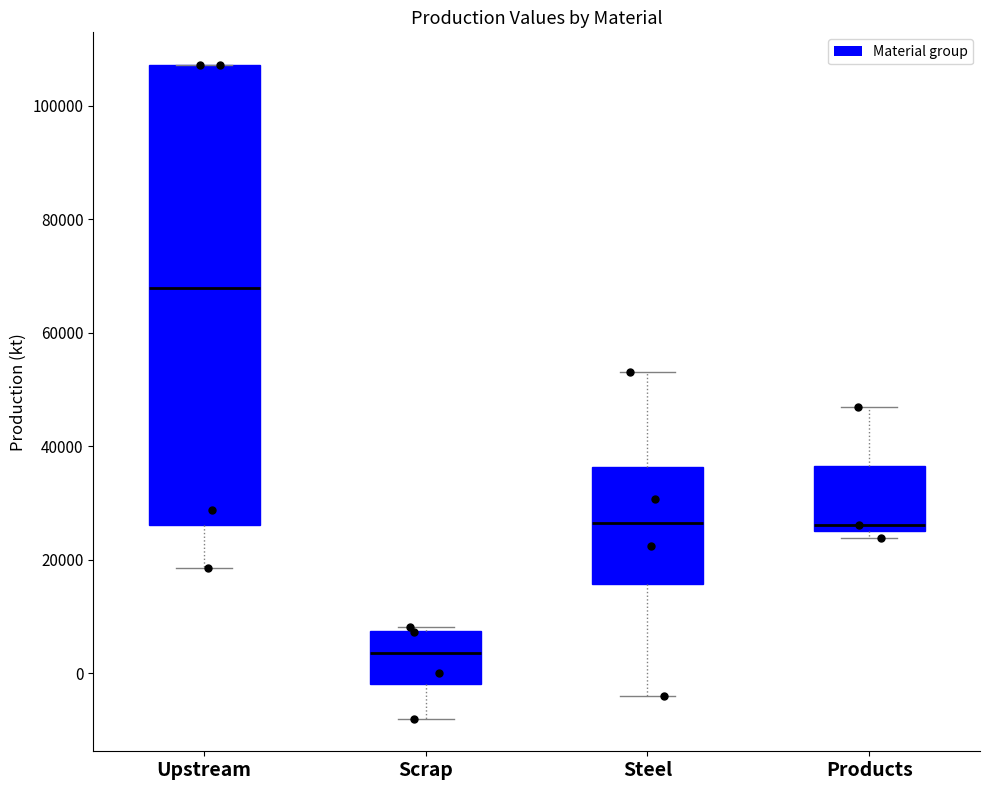

Where is the upper edge of the box for Scrap on the y-axis? The values are not printed on the chart, so give them approximately, as read against the axis.

8000